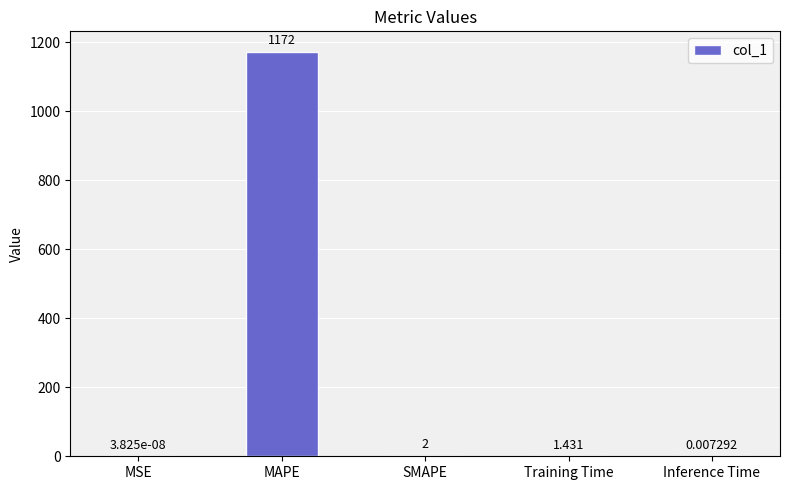

At which label does the data first exceed 1?

MAPE